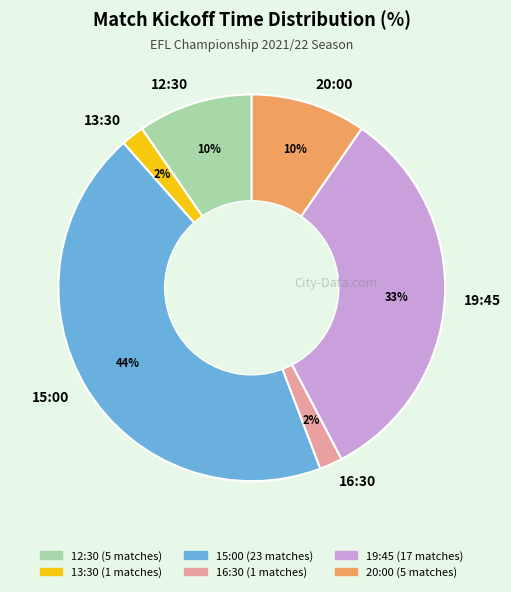

To the nearest percent, what percentage of the pie is 15:00?

44%